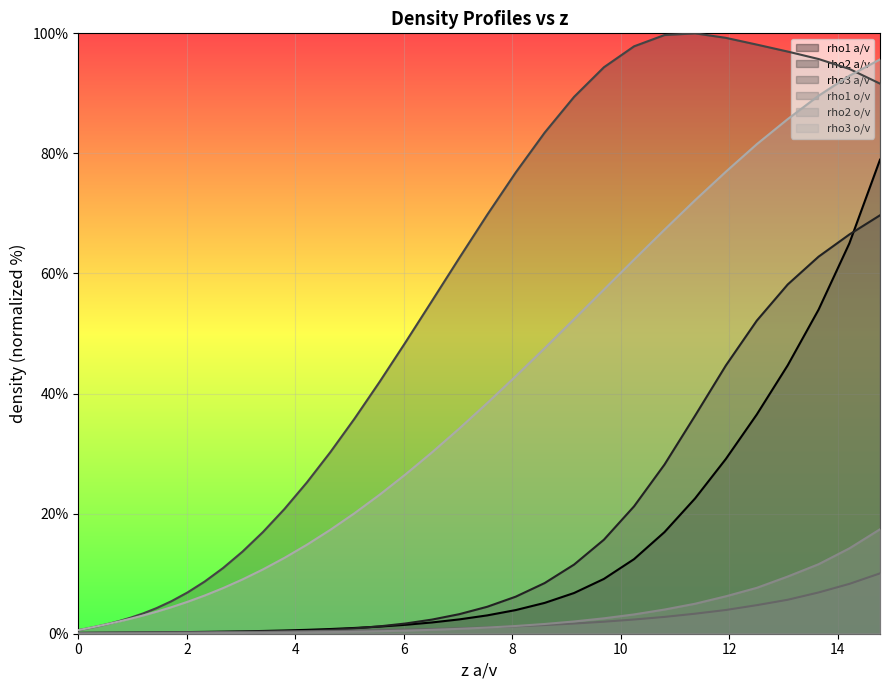

True or false: rho1 a/v and rho3 a/v intersect in this chart.

False